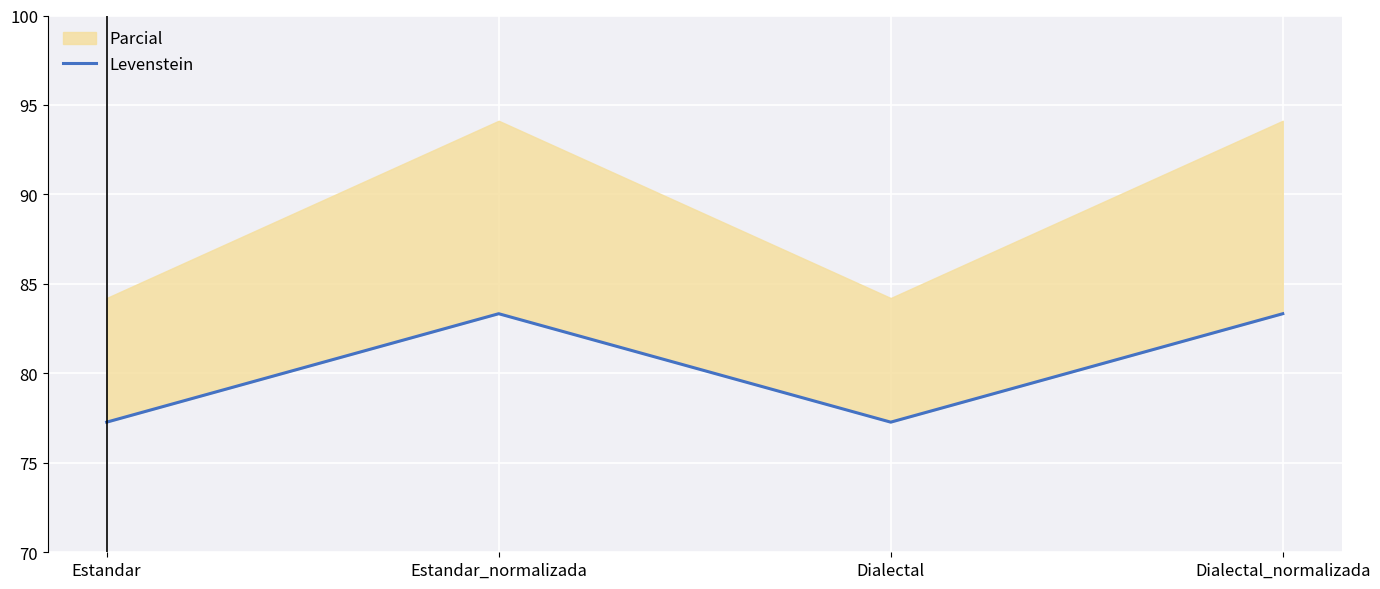

What is the change in value from Estandar to Dialectal_normalizada?

+6.1